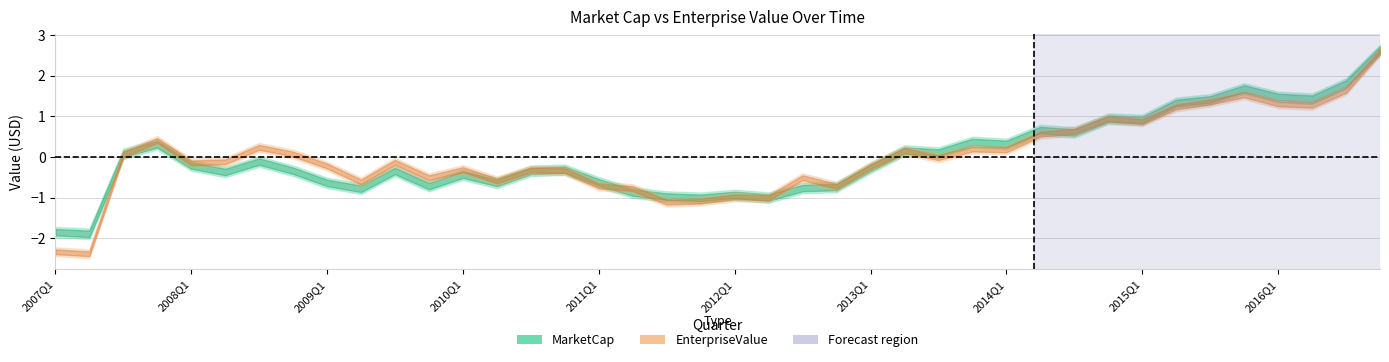

How many lines are shown in the chart?

2